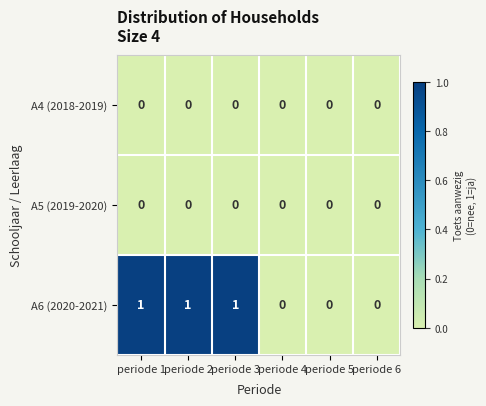

Which series has the largest total across all categories?

A6 (2020-2021)